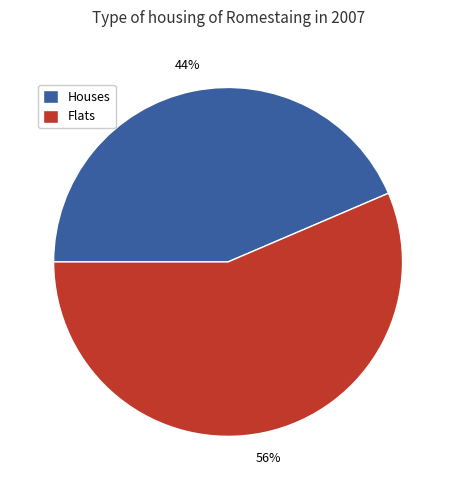

Combined, do Flats and Houses account for over 50%?

Yes